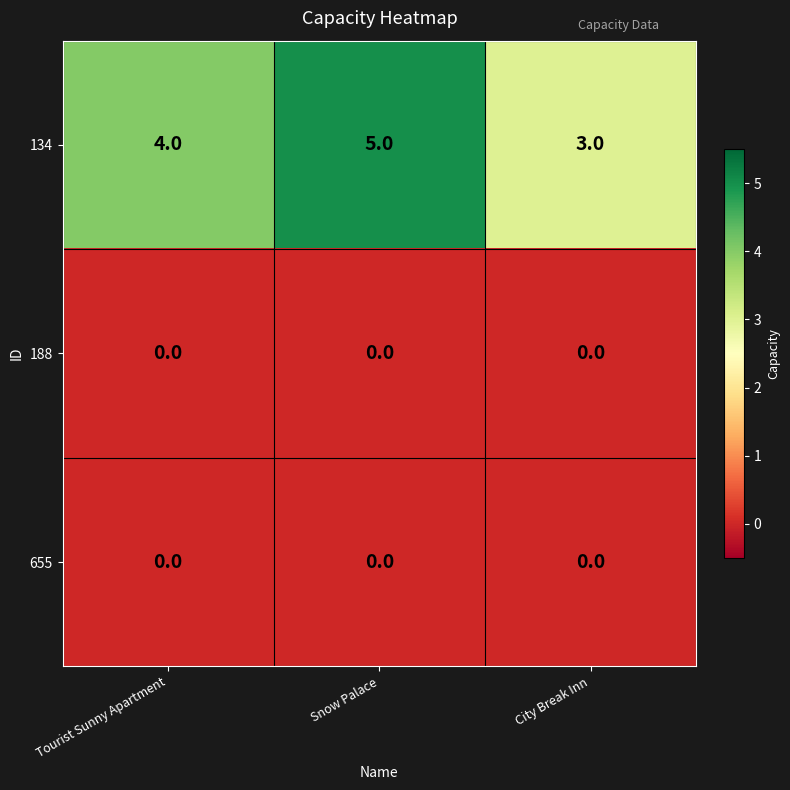

The value of 655 at Snow Palace is 0. True or false?

True